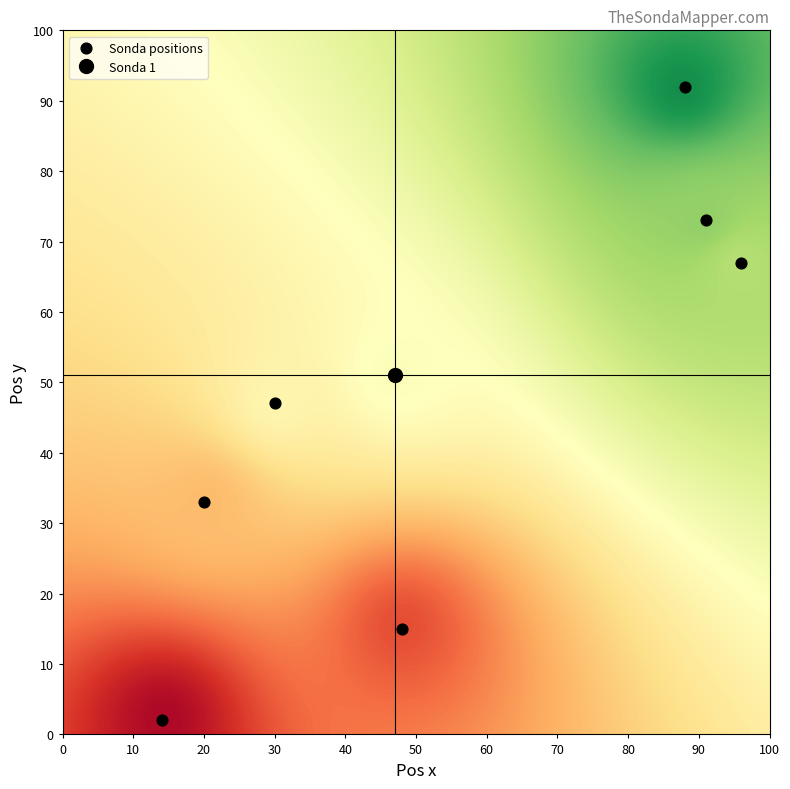

What is the range of X values (max minus min)?

82